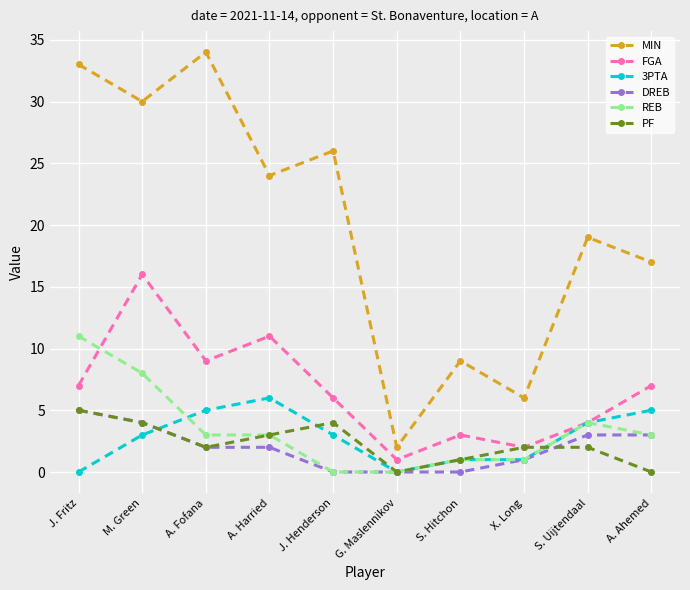

What are all the series names shown in the legend?

MIN, FGA, 3PTA, DREB, REB, PF